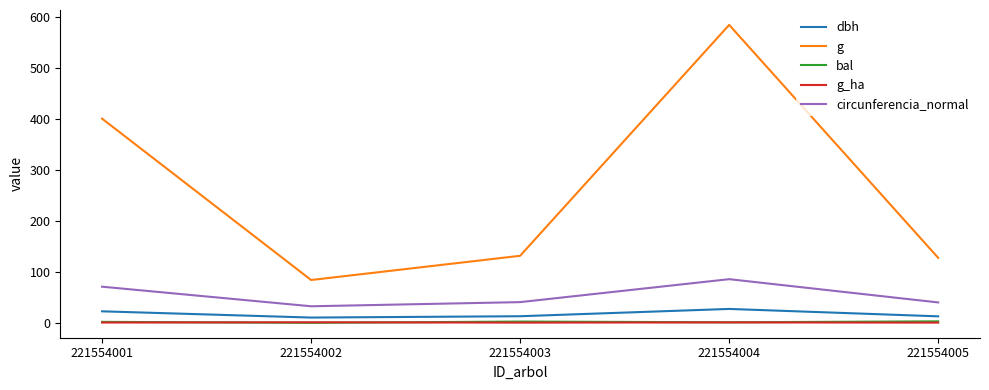

How many lines are shown in the chart?

5